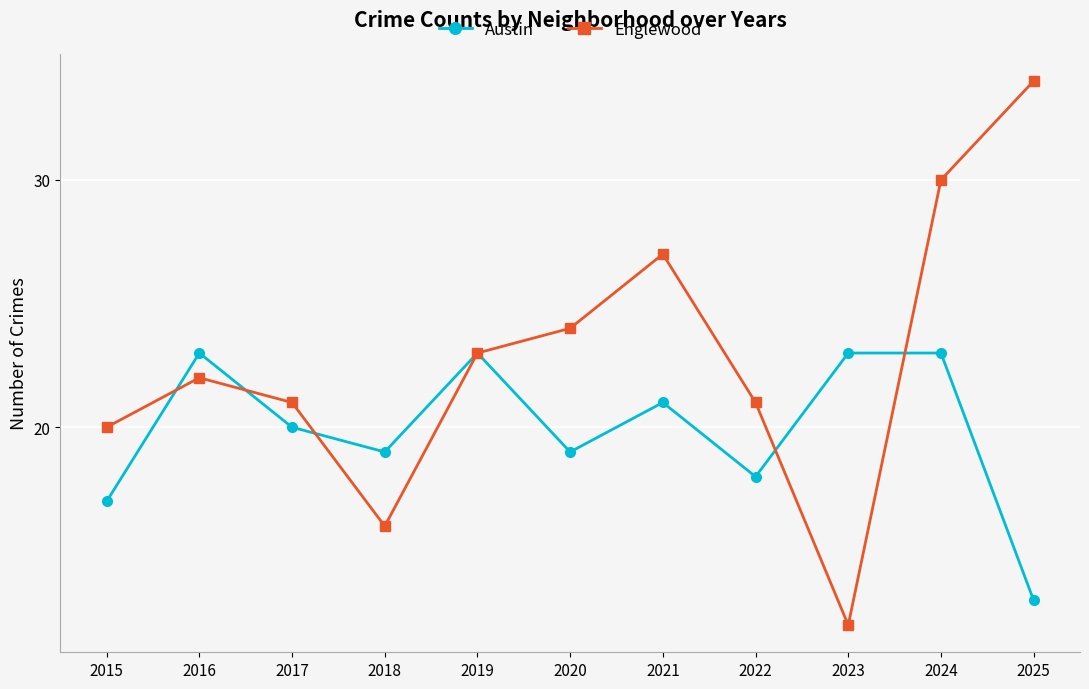

In Englewood, how many points are lower than both neighbors (excluding endpoints)?

2